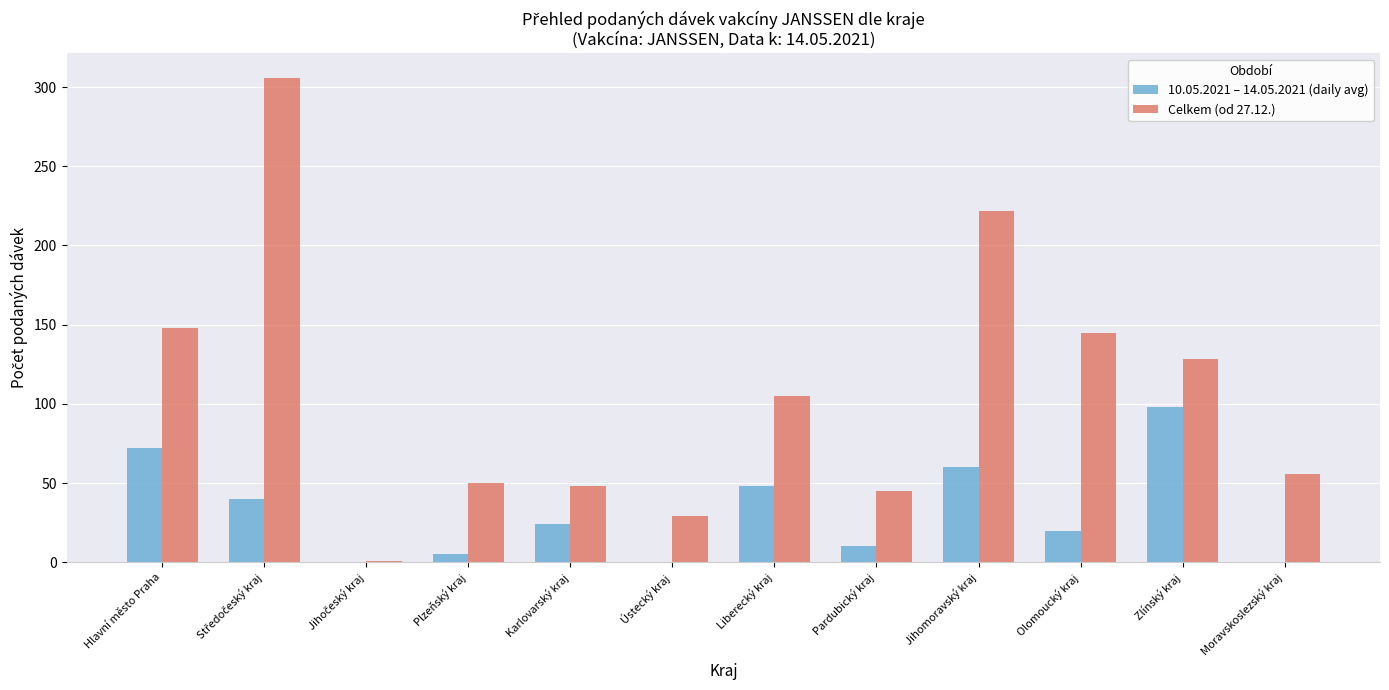

The 10.05.2021 – 14.05.2021 (daily avg) series shows 20 at Olomoucký kraj. True or false?

True